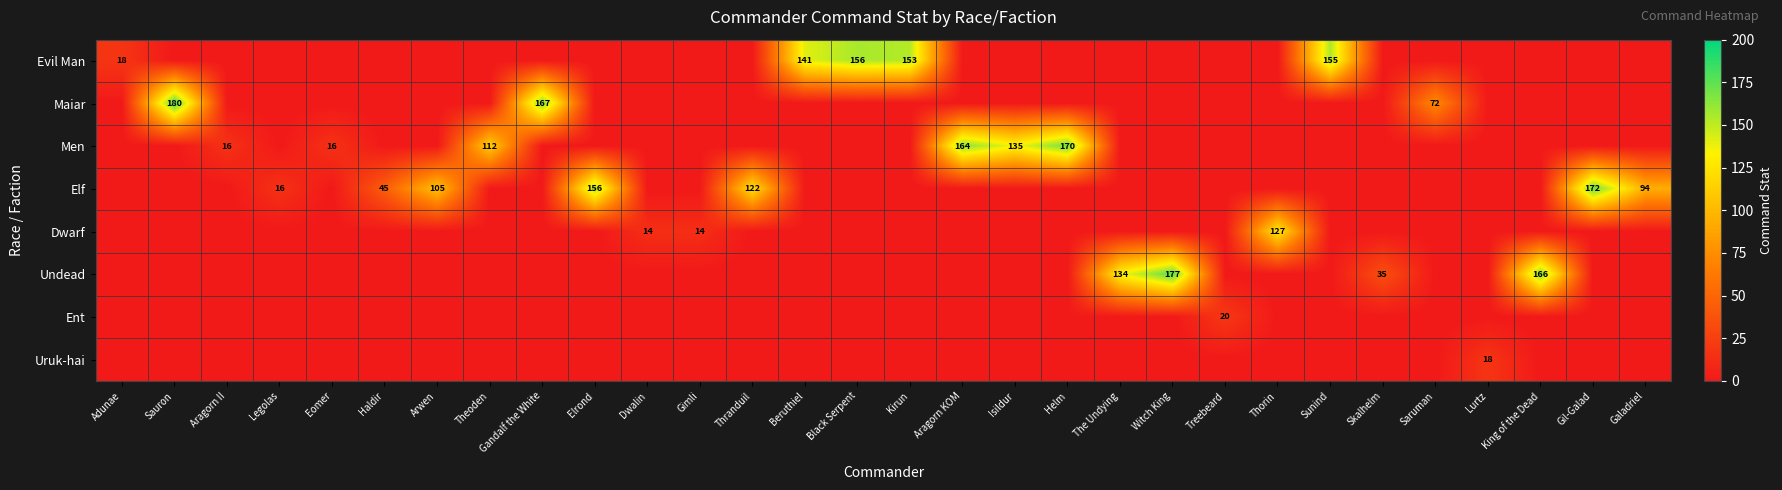

Is it true that Men equals 24 at Theoden?

False